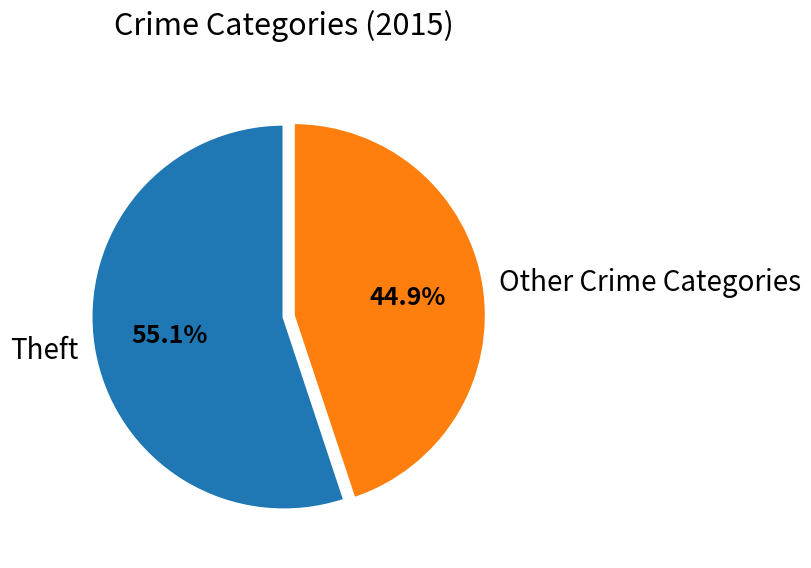

Rank the categories by value from highest to lowest.

Theft, Other Crime Categories